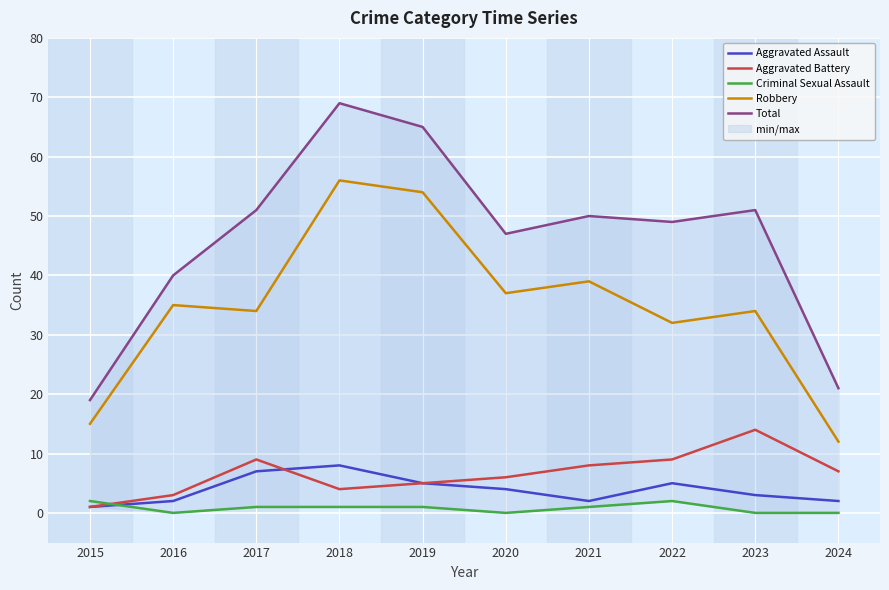

What is the sum of all Criminal Sexual Assault values?

8